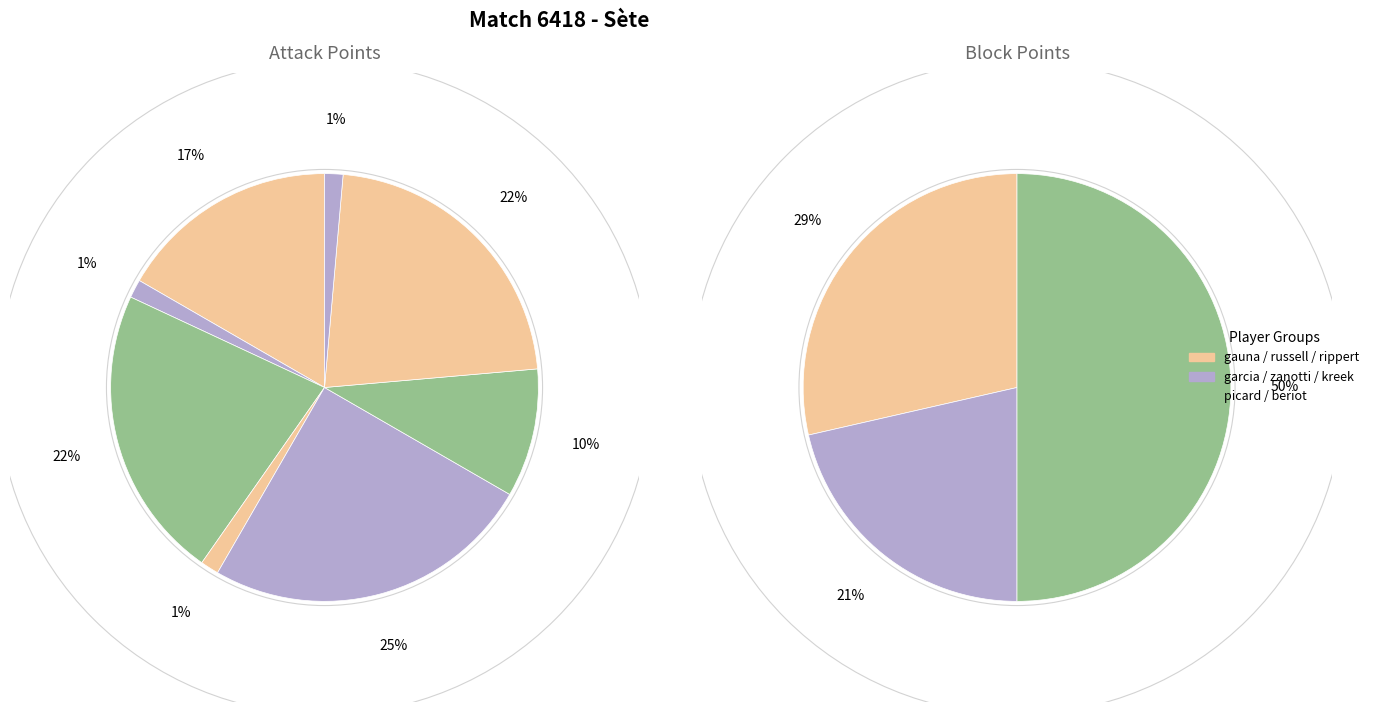

To the nearest percent, what is the average slice percentage?

12%